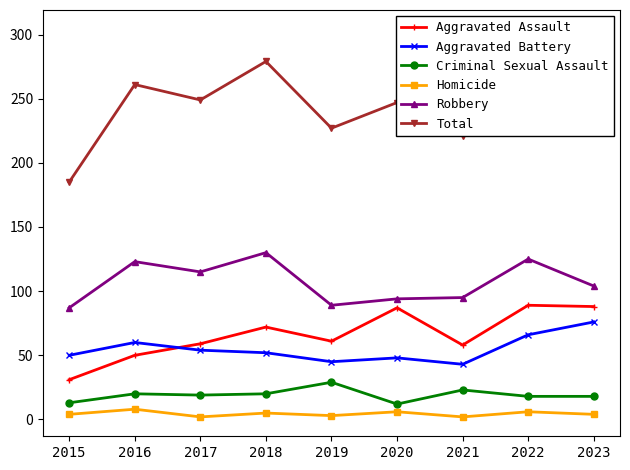

What is the minimum value for Criminal Sexual Assault?

12